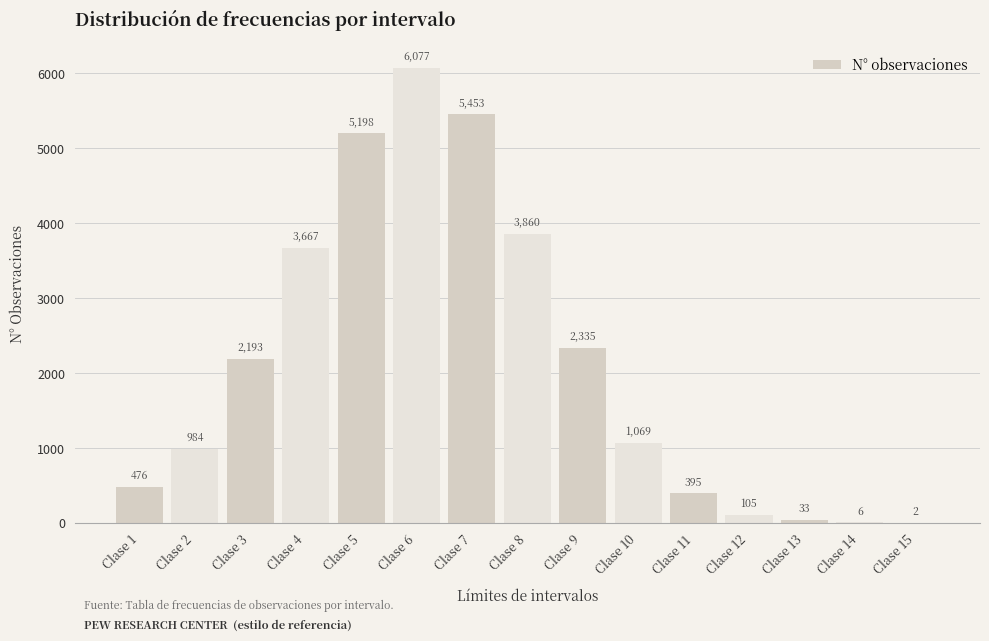

What value does the data have at Clase 7, to the nearest 10?

5450